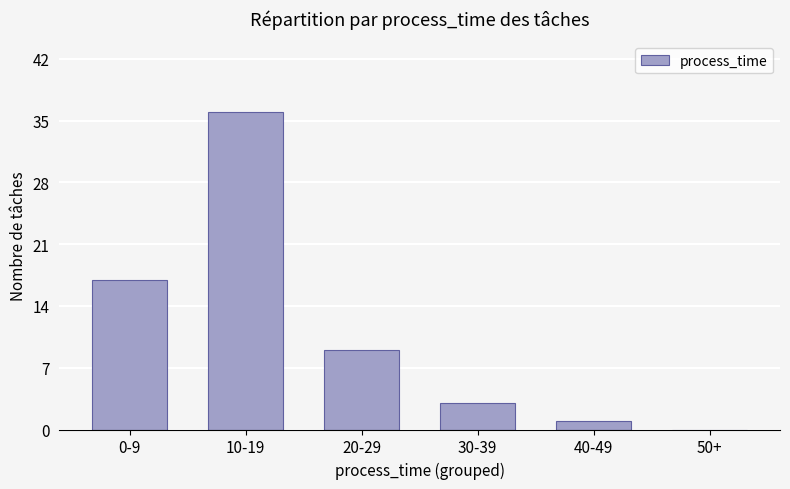

Where is the data nearest to the value 18?

0-9